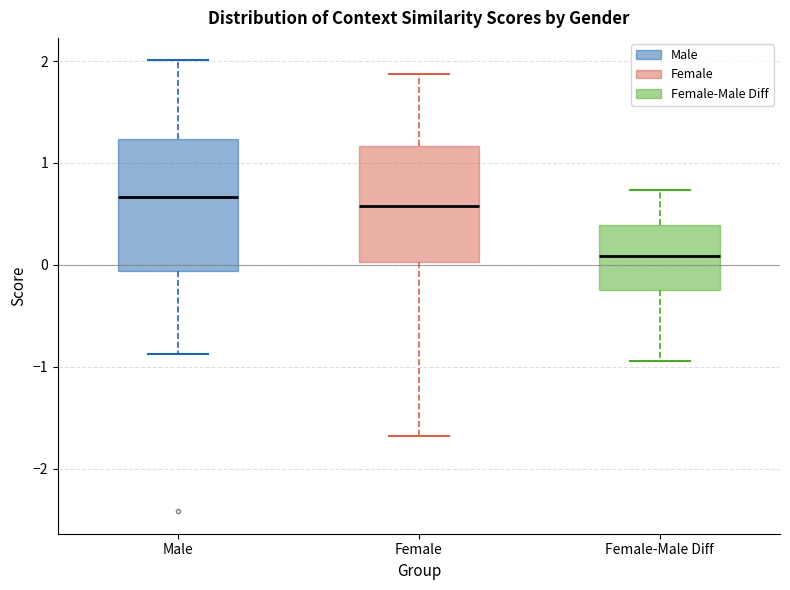

Reading left to right, read every box against the y-axis: the position of its median line, the range the box covers, and the ends of its whiskers. The values are not printed on the chart, so give them approximately, as read against the axis.

Male: median 0.7, box -0.1 to 1.2, whiskers -0.9 to 2.0
Female: median 0.6, box 0.0 to 1.2, whiskers -1.7 to 1.9
Female-Male Diff: median 0.1, box -0.2 to 0.4, whiskers -0.9 to 0.7